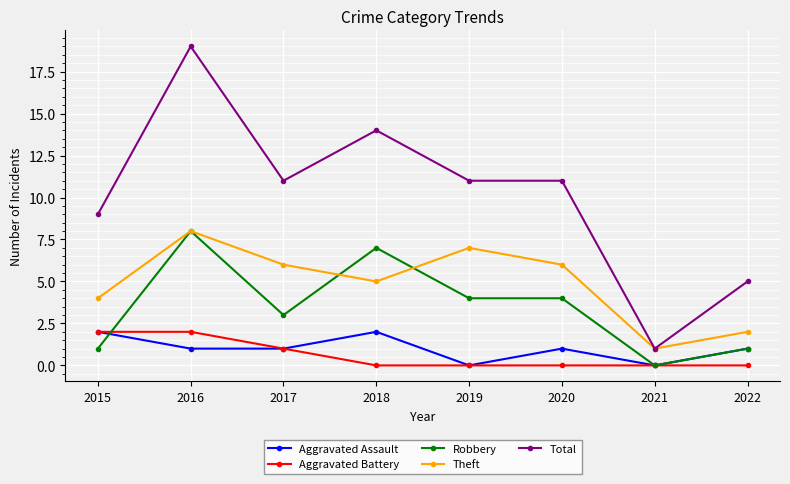

Which series changed the most between 2015 and 2018?

Robbery